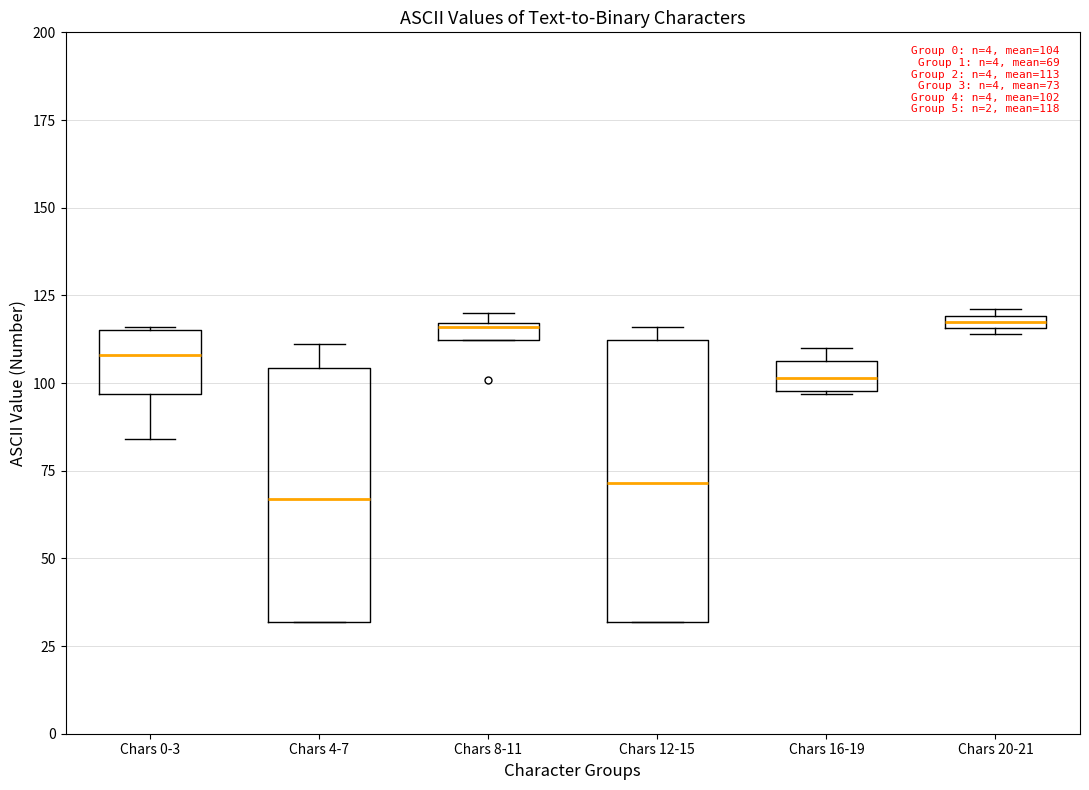

Which box is the tallest, from its lower edge to its upper edge?

Chars 12-15